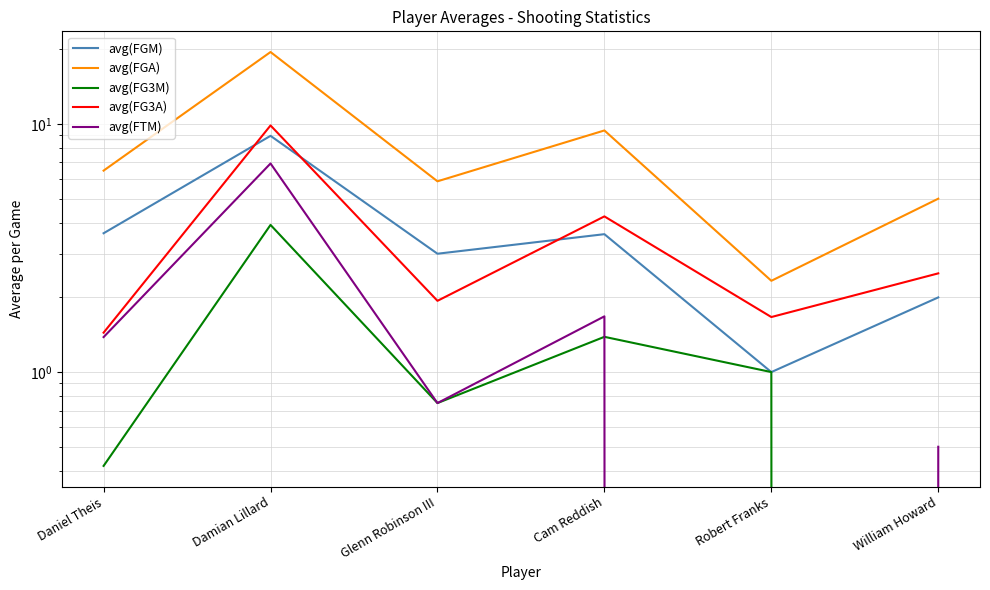

True or false: avg(FGA) and avg(FTM) intersect in this chart.

False